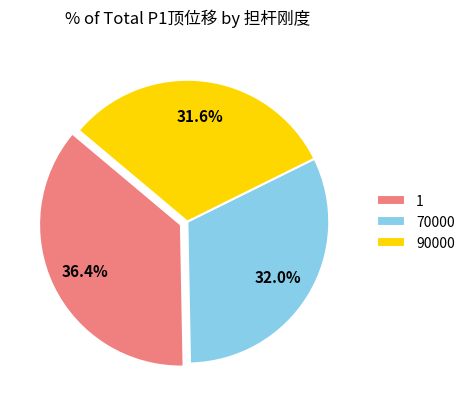

Count the number of slices in the pie.

3